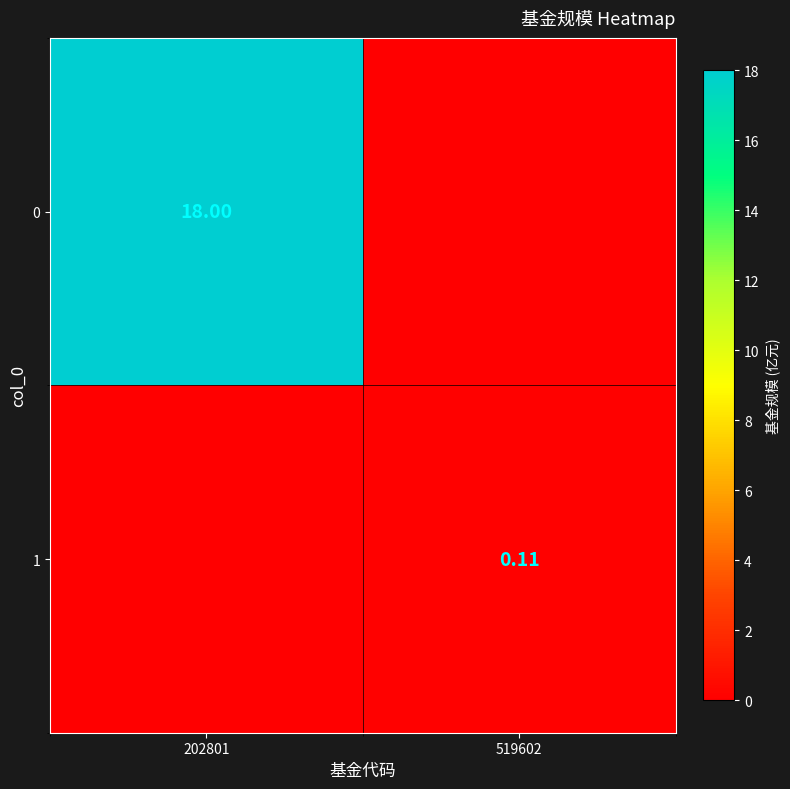

The value of 1 at 202801 is 0.0. True or false?

False